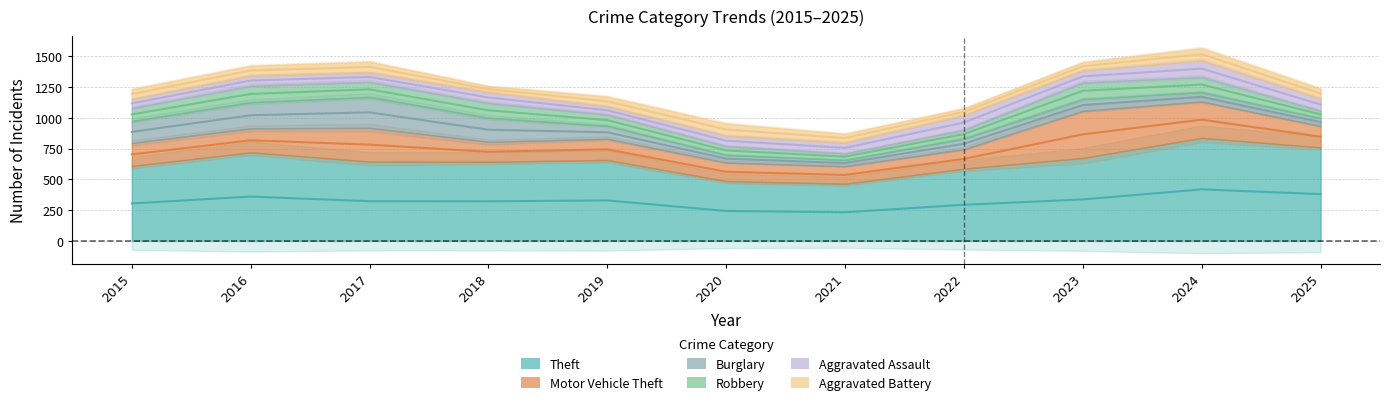

Reading right to left, what are all the values shown in this chart?

Theft: 760	837	674	587	465	486	658	643	645	720	609
Motor Vehicle Theft: 174	296	383	159	142	151	172	162	274	195	187
Burglary: 63	76	95	86	51	62	105	196	251	212	179
Robbery: 61	123	135	71	53	72	92	120	123	134	105
Aggravated Assault: 99	136	99	118	89	86	68	88	78	84	74
Aggravated Battery: 80	99	66	56	70	96	78	49	85	79	79